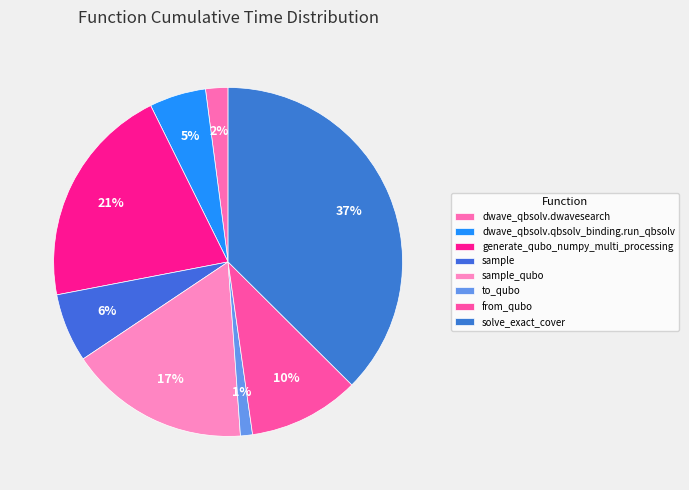

Rank the categories by value from lowest to highest.

to_qubo, dwave_qbsolv.dwavesearch, dwave_qbsolv.qbsolv_binding.run_qbsolv, sample, from_qubo, sample_qubo, generate_qubo_numpy_multi_processing, solve_exact_cover